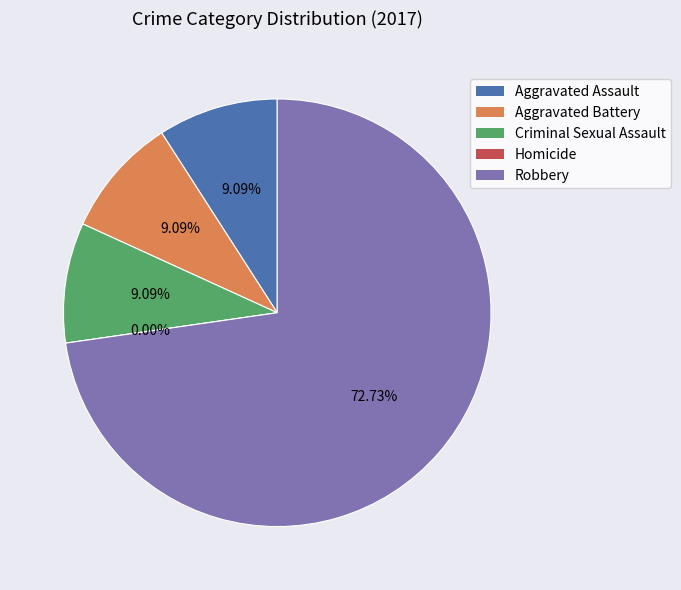

Count the number of slices in the pie.

5